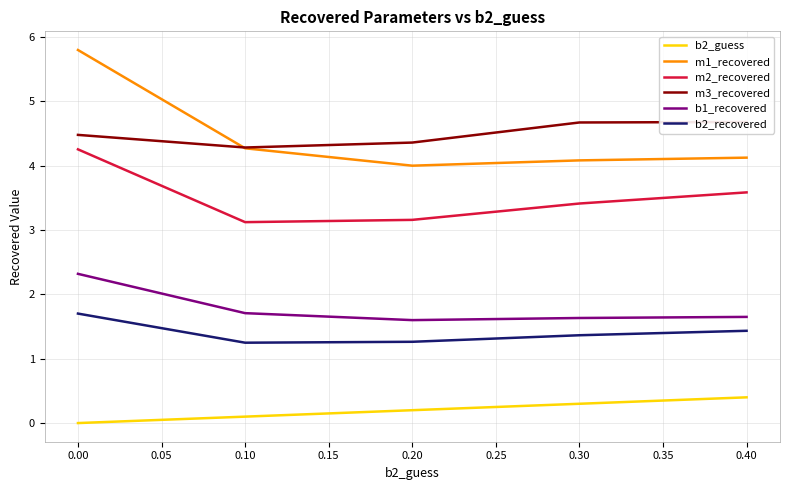

The b2_guess series shows 0.0 at 0.00. True or false?

True